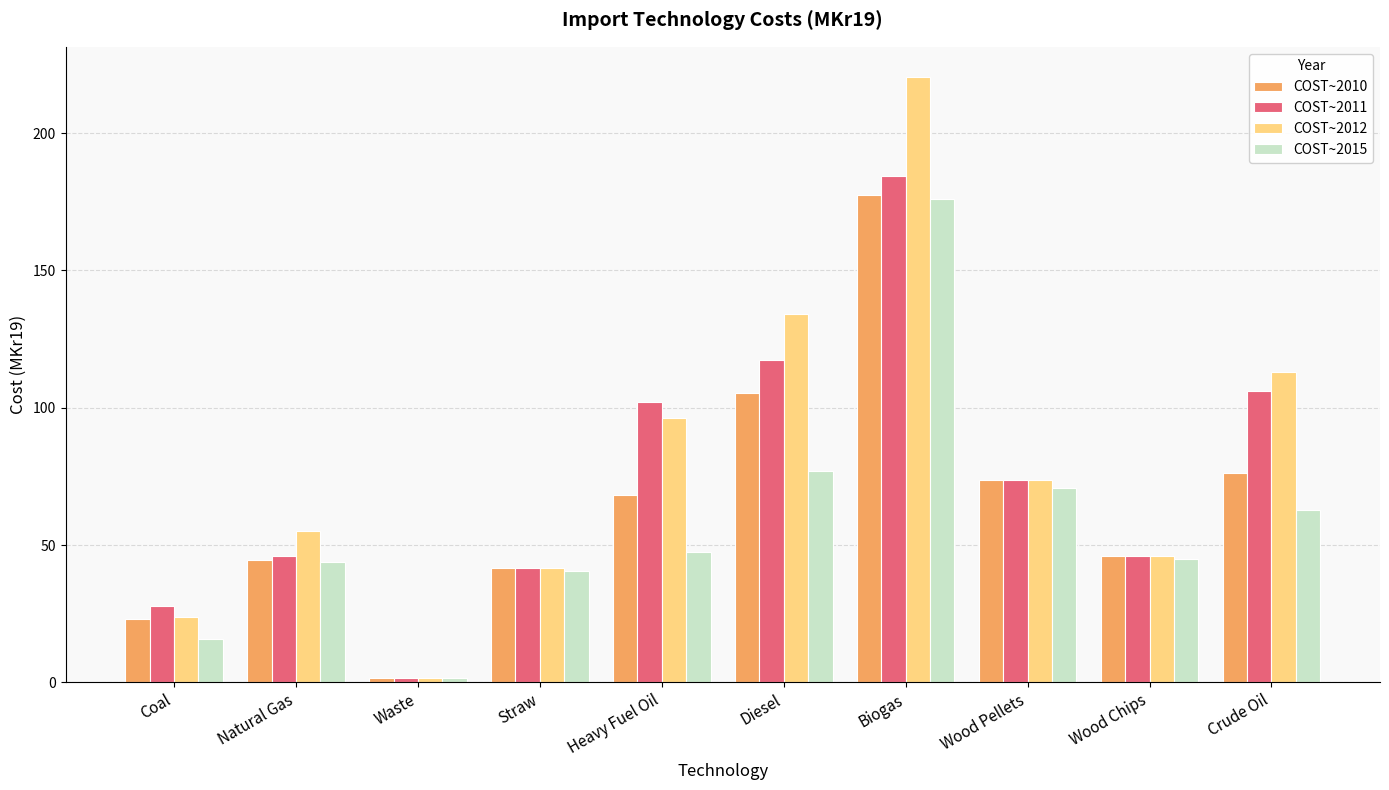

Rank the categories by COST~2012 value from highest to lowest.

Biogas, Diesel, Crude Oil, Heavy Fuel Oil, Wood Pellets, Natural Gas, Wood Chips, Straw, Coal, Waste